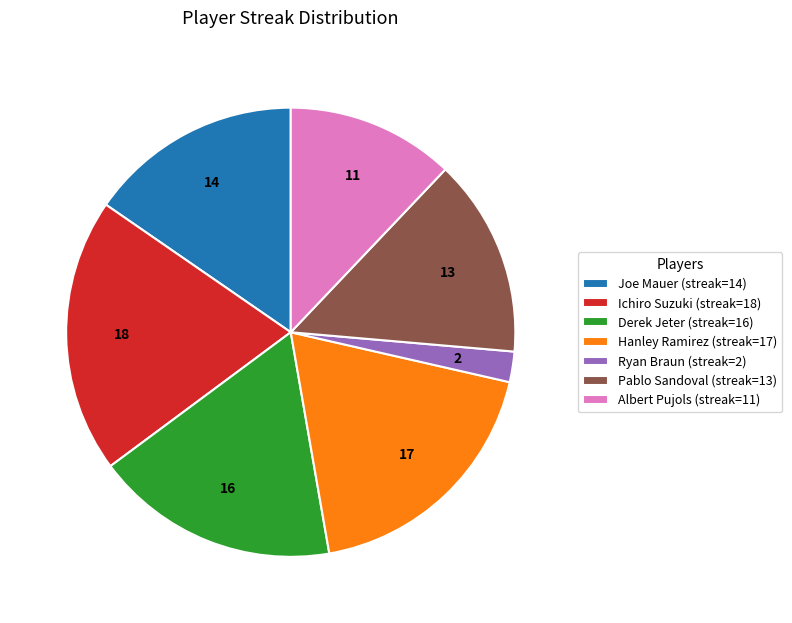

Which has a higher value, Derek Jeter (streak=16) or Joe Mauer (streak=14)?

Derek Jeter (streak=16)